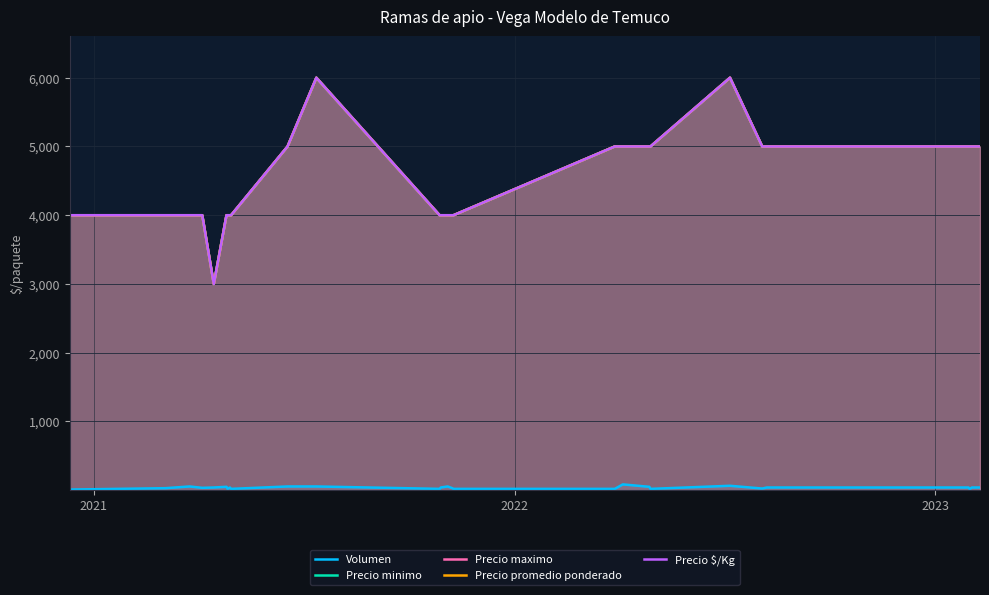

What is the sum of all Precio promedio ponderado values?

122000